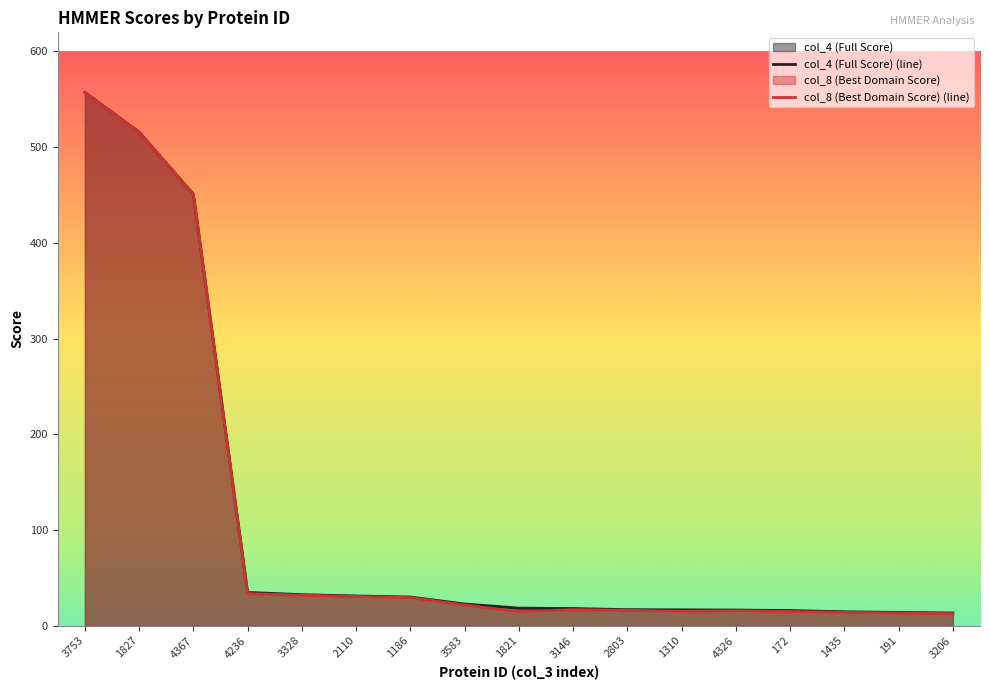

What position from the right is 2803?

7